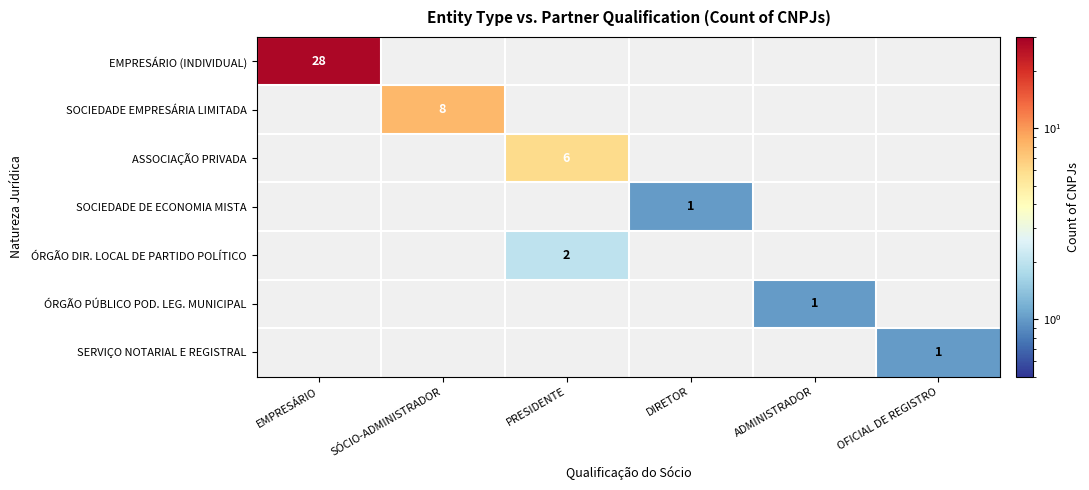

True or false: ÓRGÃO DIR. LOCAL DE PARTIDO POLÍTICO has a value of 2 at PRESIDENTE.

True